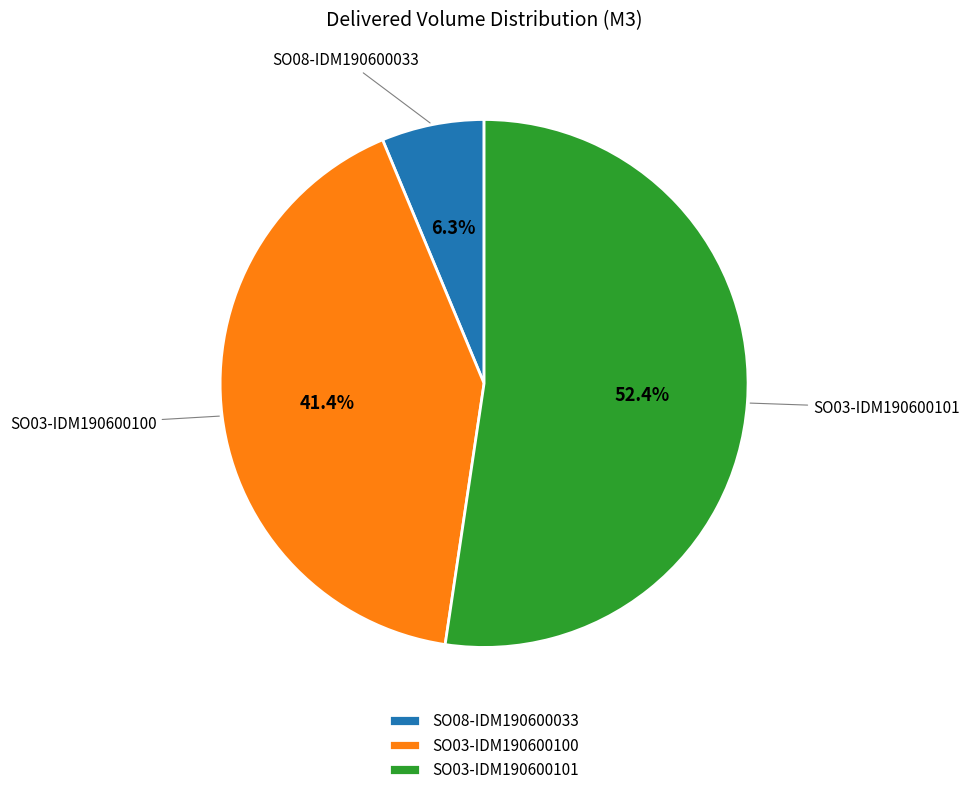

How many segments does this pie chart have?

3